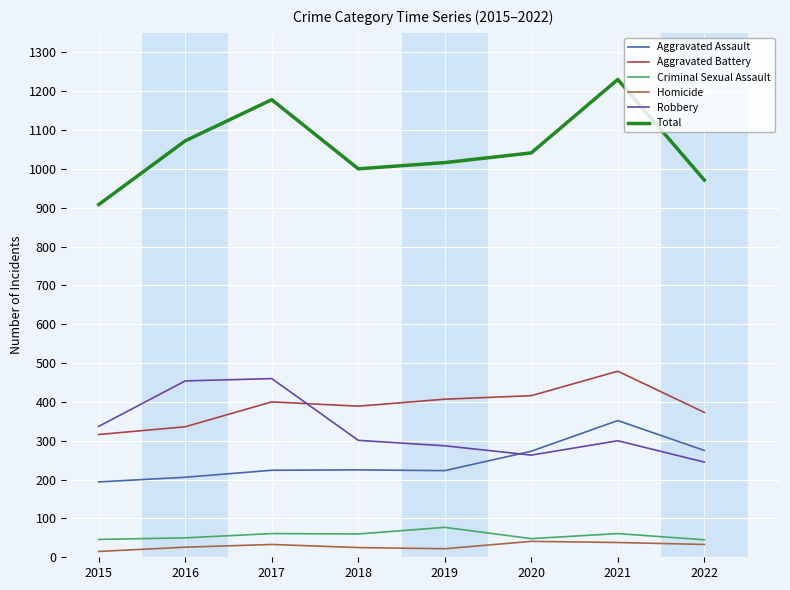

What is the sum of all Aggravated Assault values?

1972